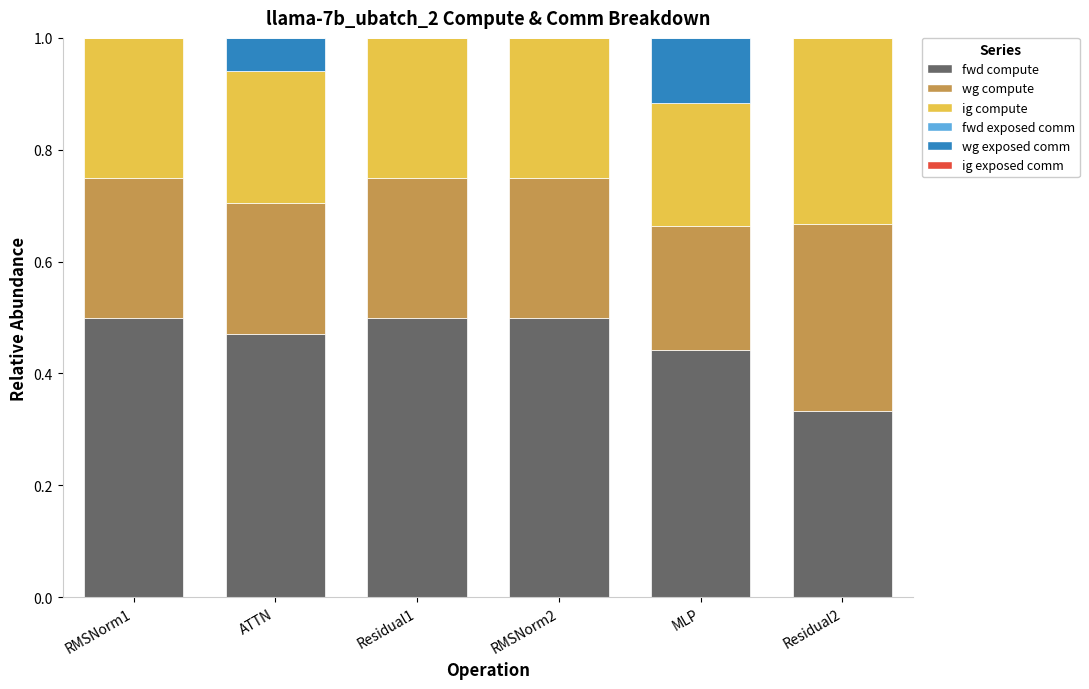

The value of fwd compute at MLP is 0.1. True or false?

False